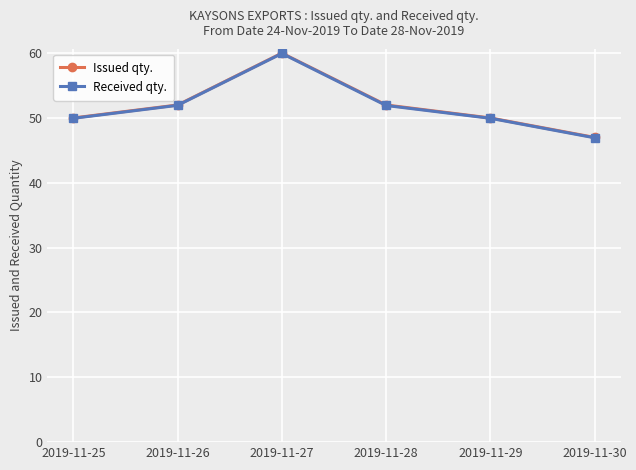

Is the value of Issued qty. at 2019-11-30 greater than the value of Received qty. at 2019-11-29?

No